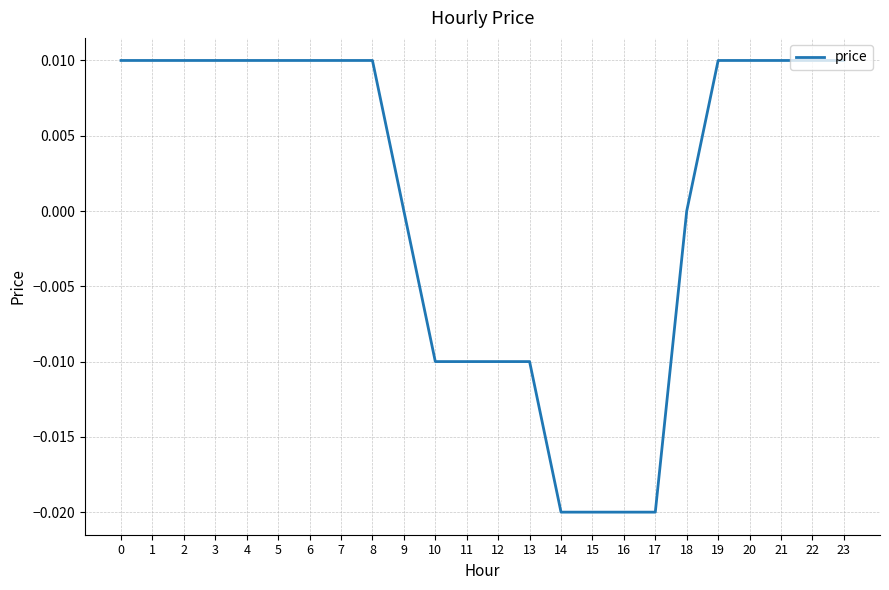

Count the values in the range 0 to 1.

16